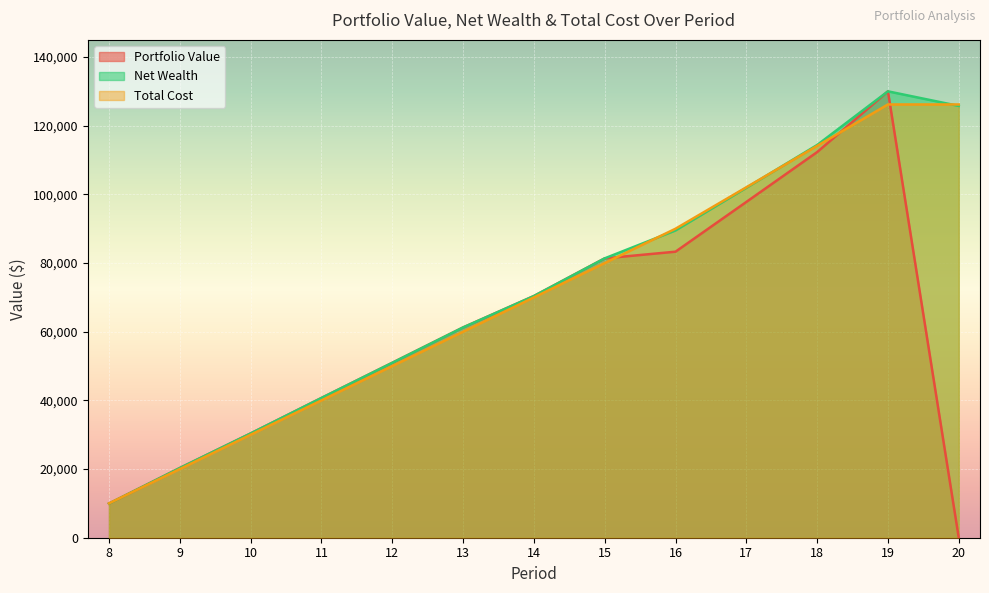

At which label does Total Cost reach its minimum?

8